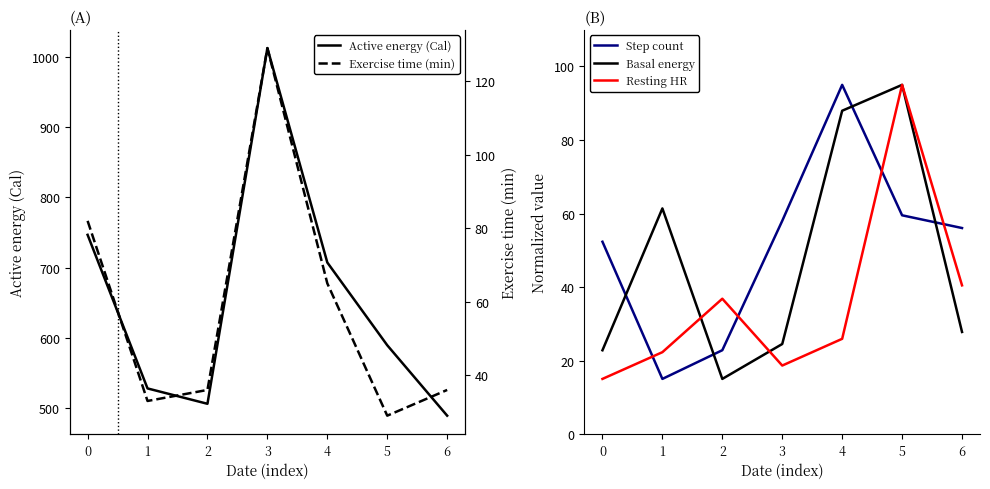

Which category has the lowest value across all series?

1